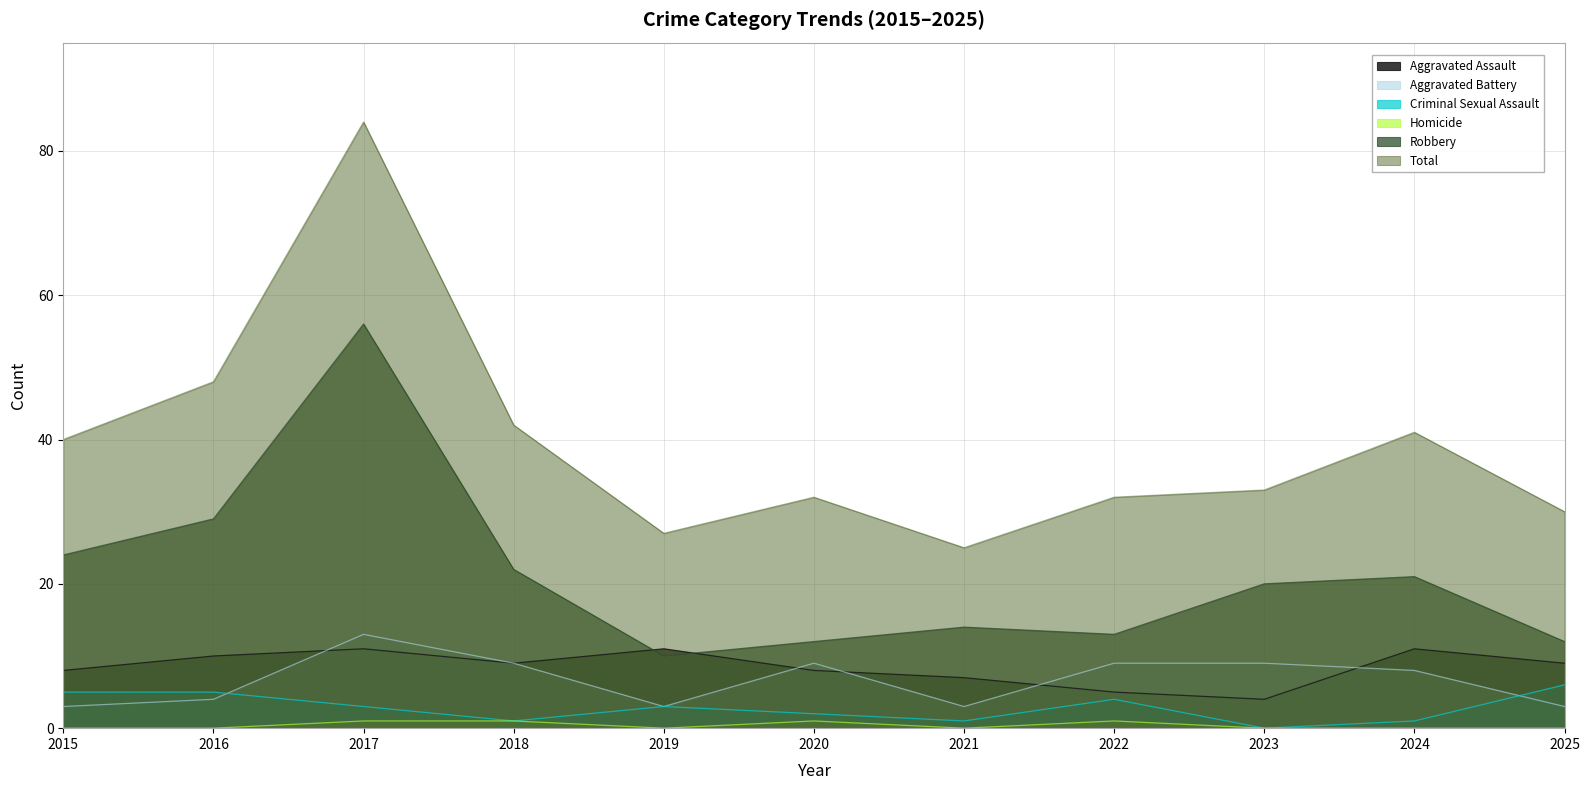

At 2024, list the series in order from largest to smallest.

Total, Robbery, Aggravated Assault, Aggravated Battery, Criminal Sexual Assault, Homicide